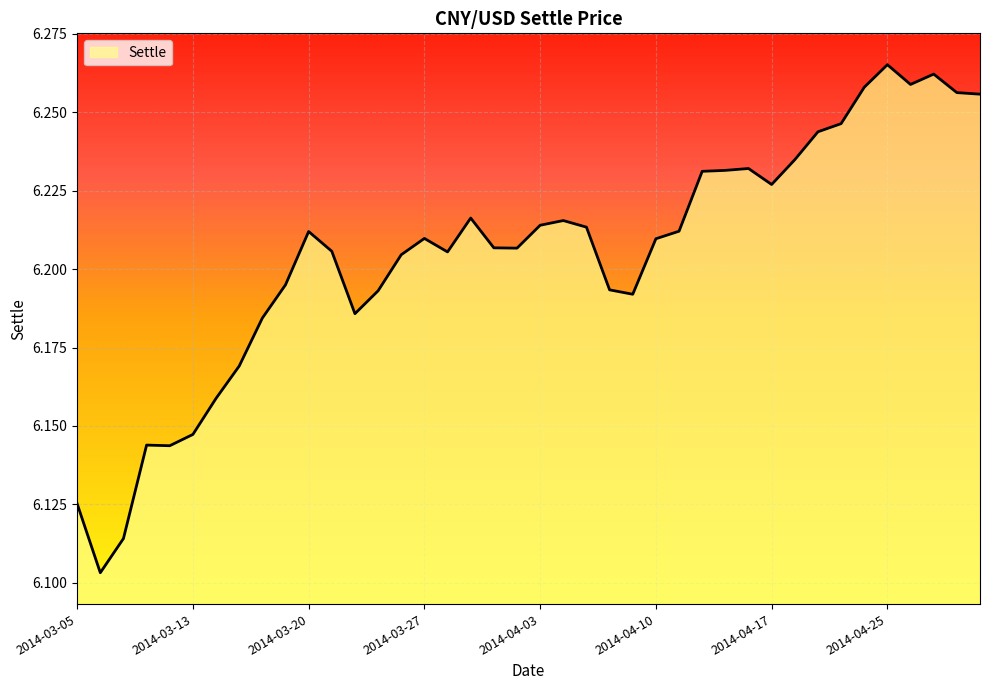

Does the chart display data point markers on the line(s)?

No